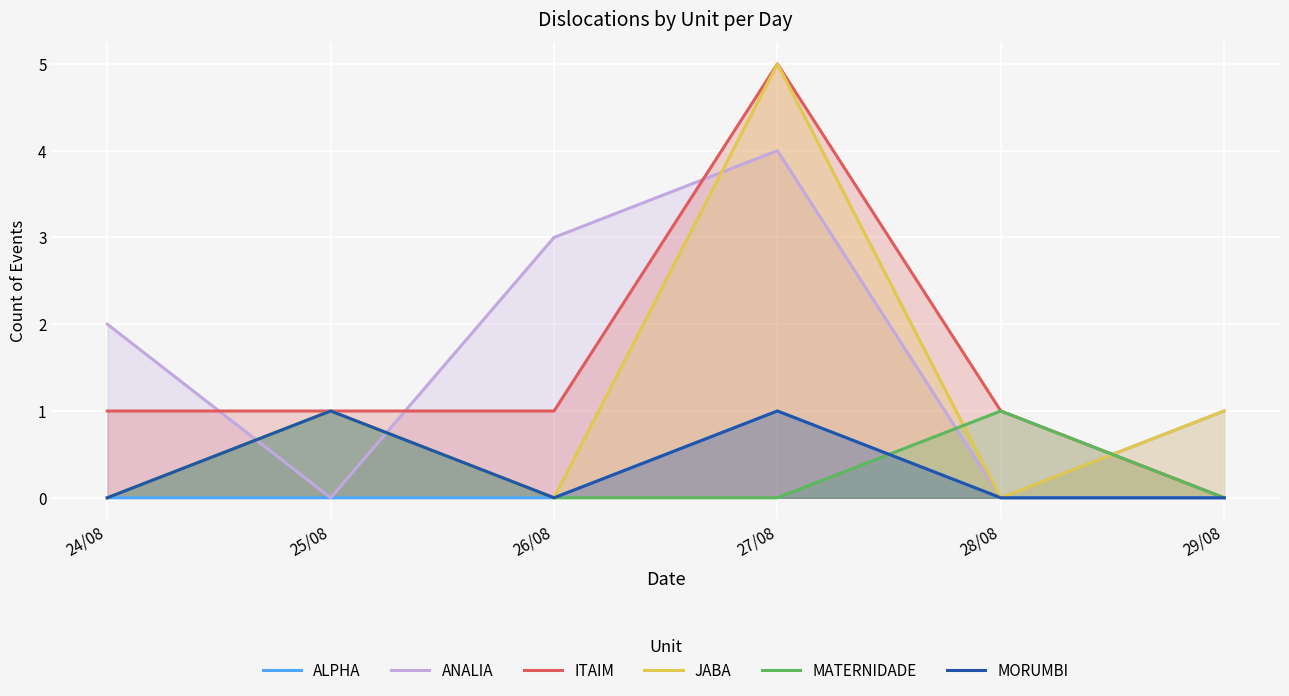

True or false: ITAIM has a value of 1 at 25/08.

True